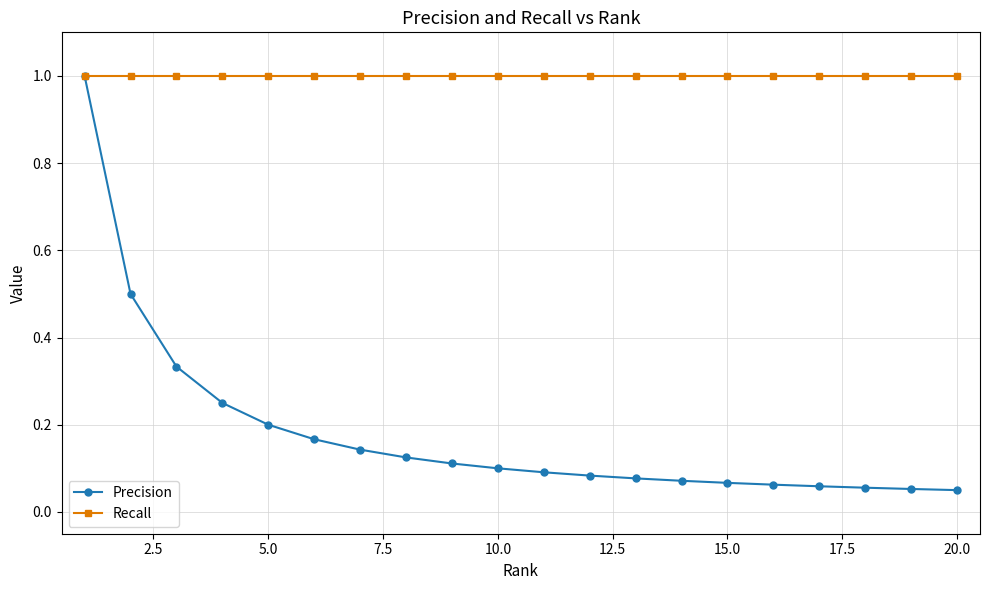

List the series in order of their overall mean, highest first.

Recall, Precision